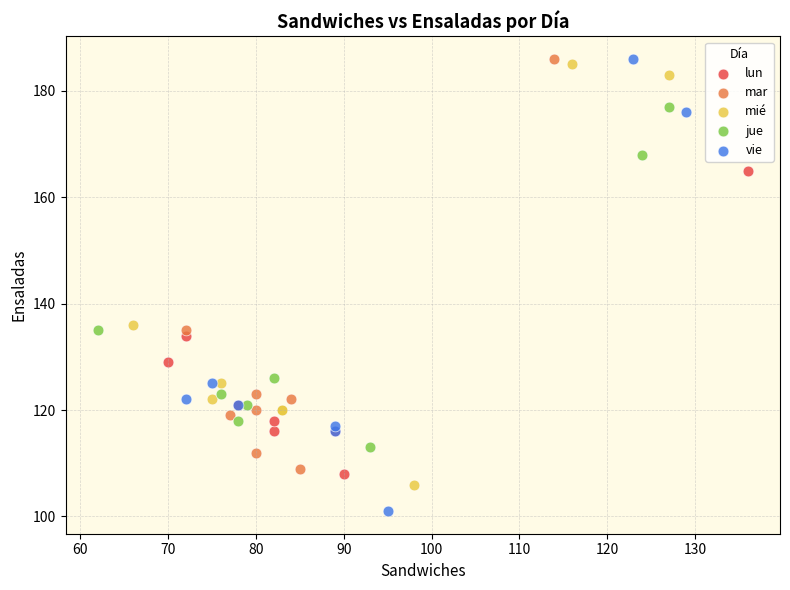

Which series reaches the minimum Y coordinate?

vie